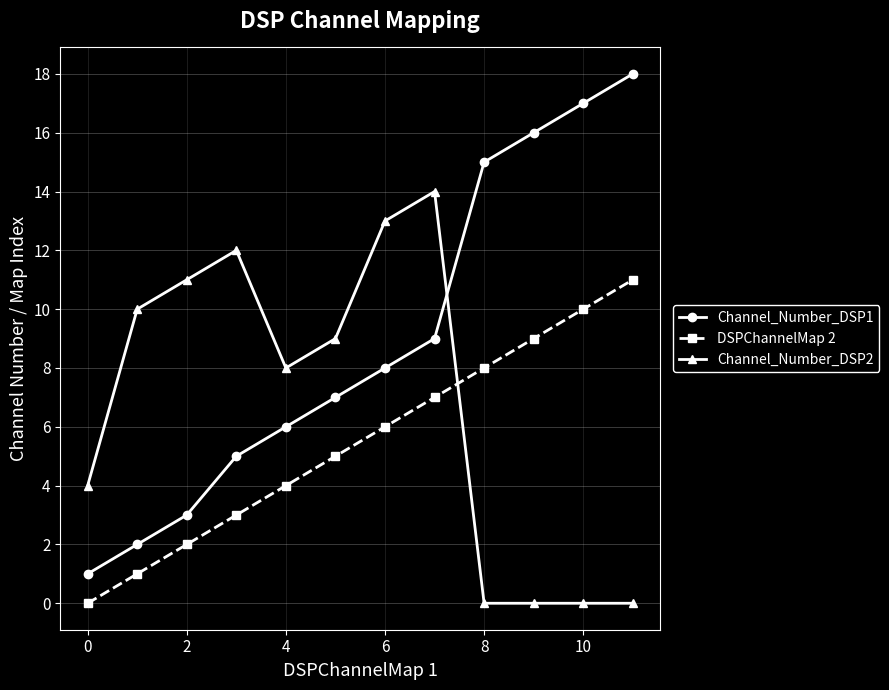

True or false: Channel_Number_DSP1 and DSPChannelMap 2 cross at least once.

False